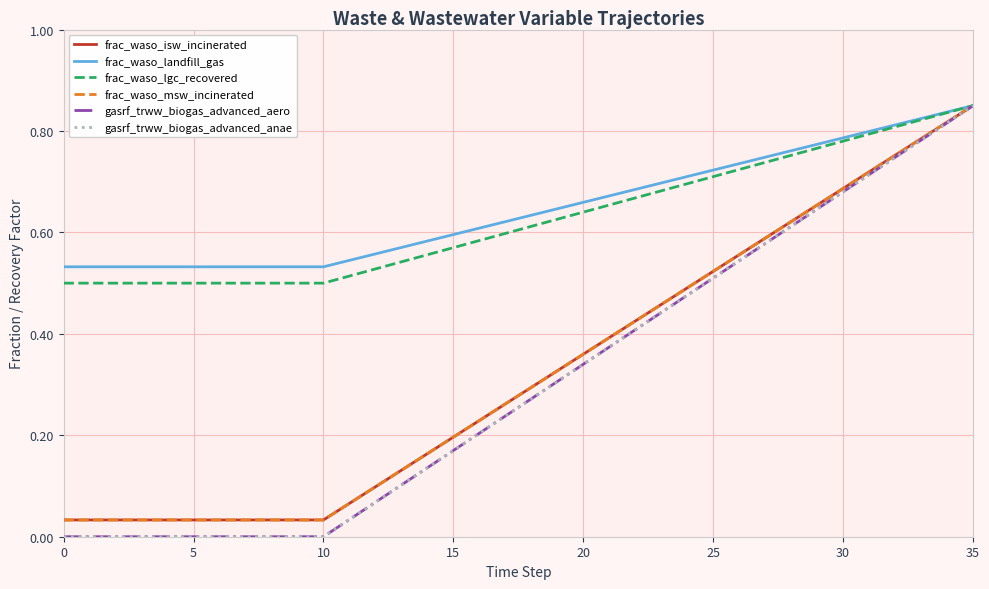

Does the chart display data point markers on the line(s)?

No